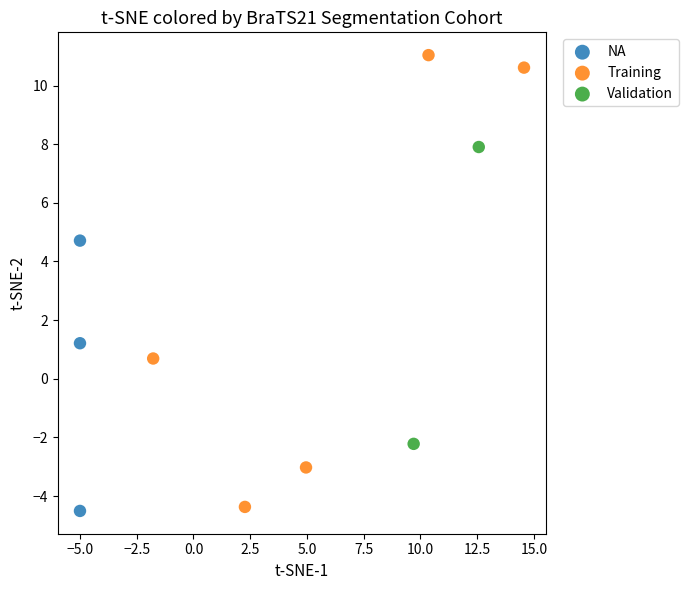

Which series has the largest Y range (max minus min)?

Training